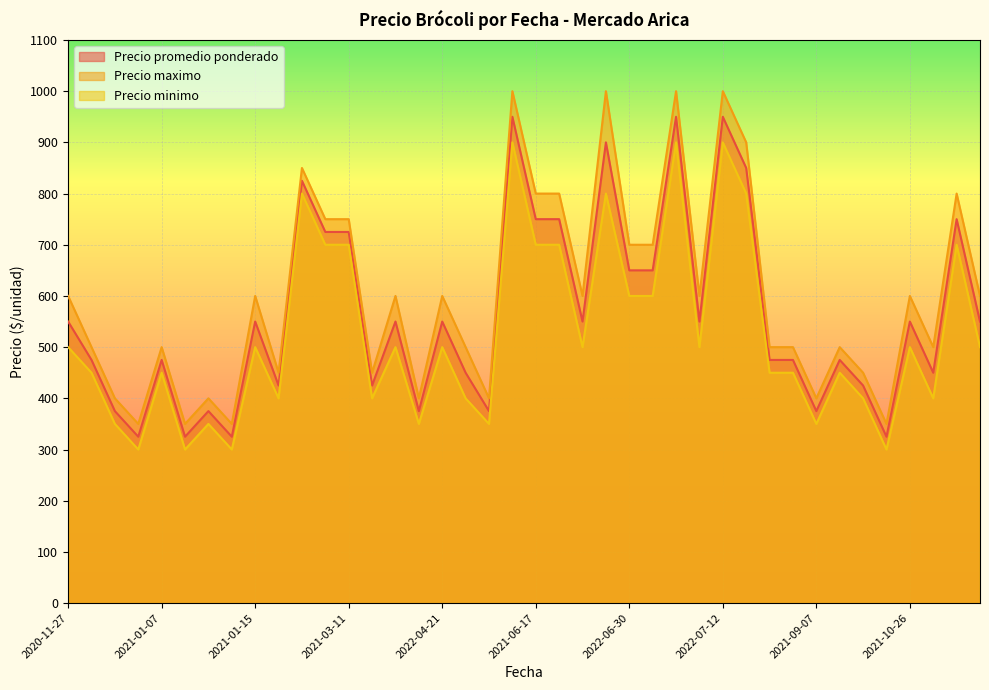

What value does the Precio maximo series have at 2021-10-26, to the nearest 10?

600